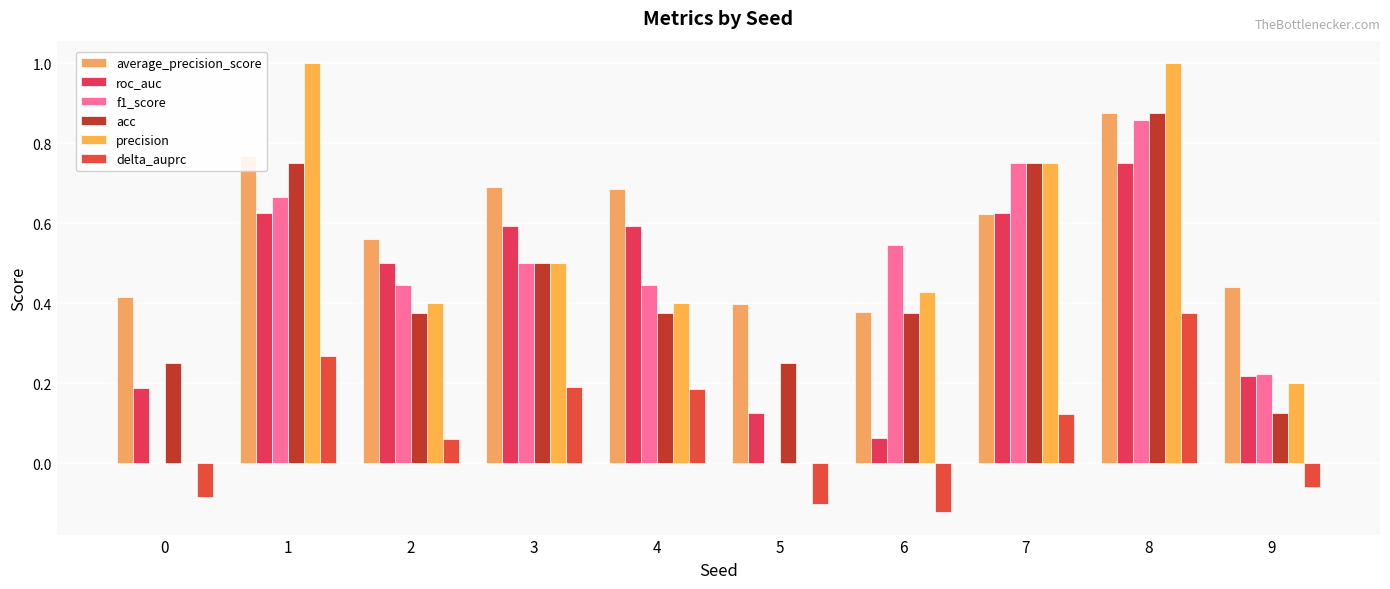

Are the bars horizontal?

No